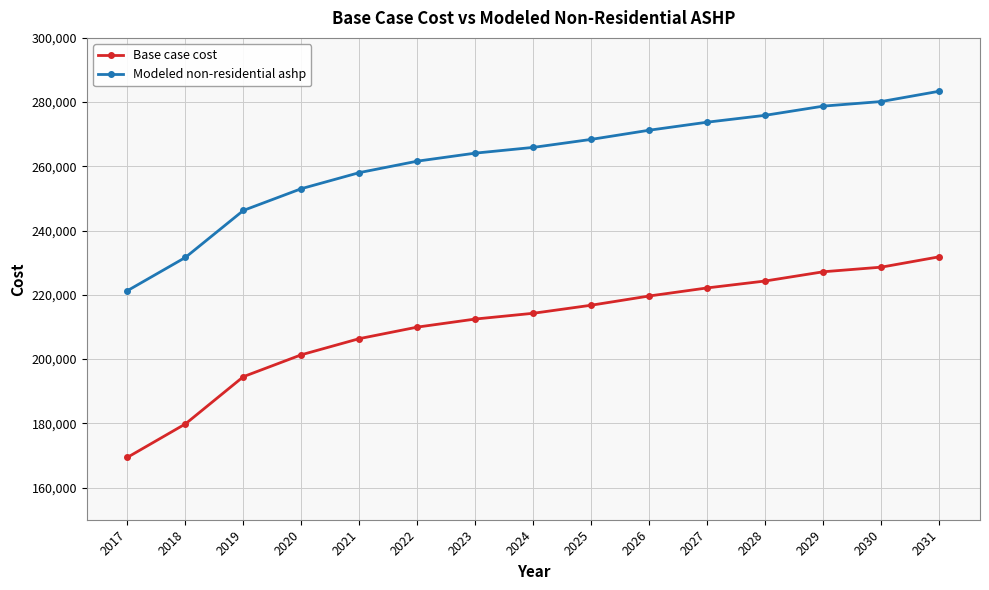

What is the total value across all series at 2025?

485198.2